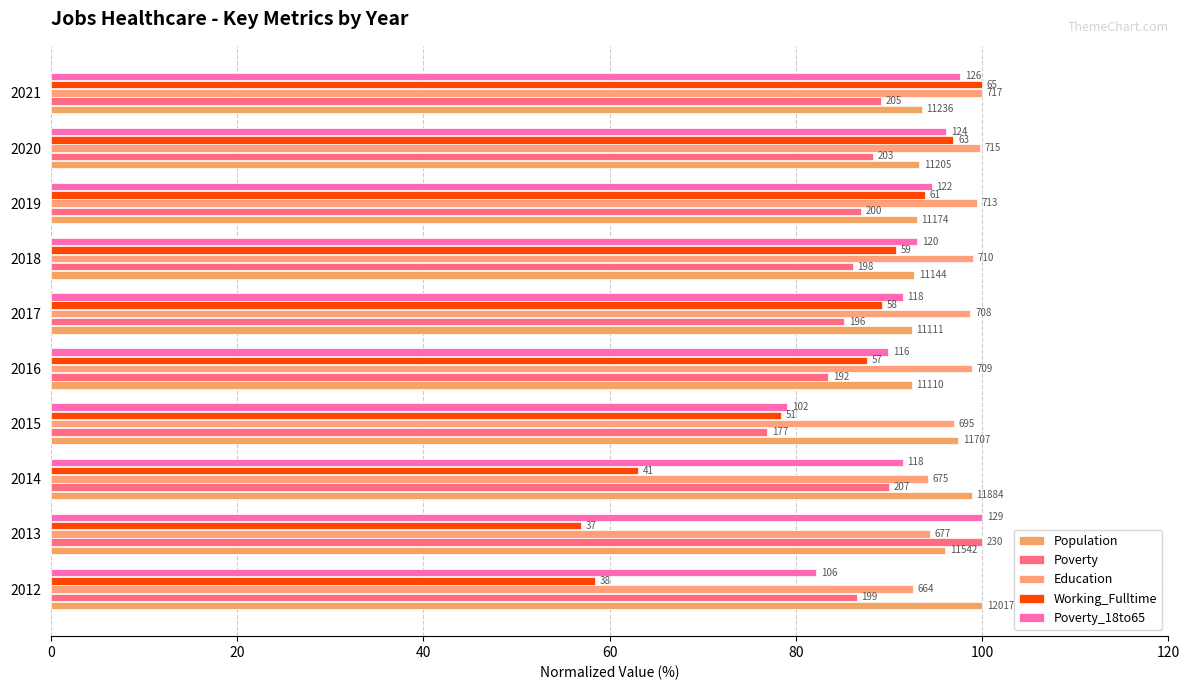

What position from the left is 60?

4